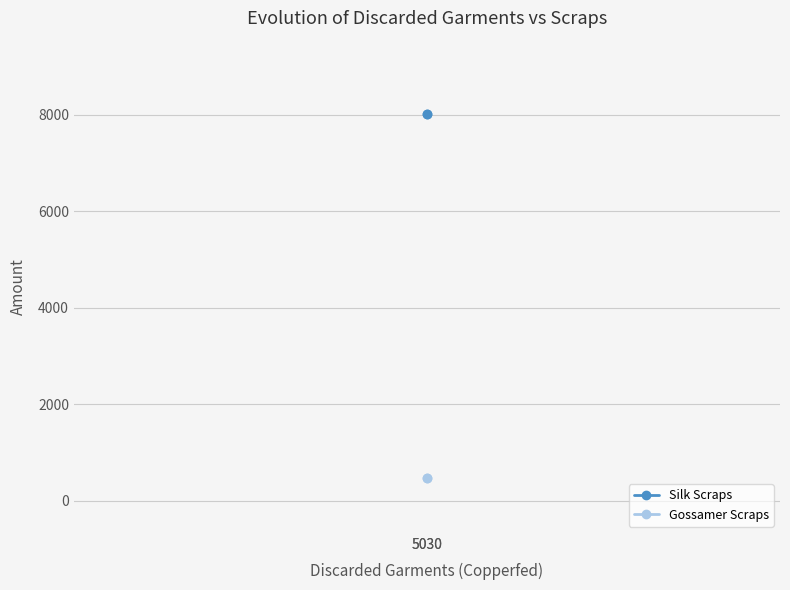

Rank the series at 5030 from lowest to highest value.

Gossamer Scraps, Silk Scraps